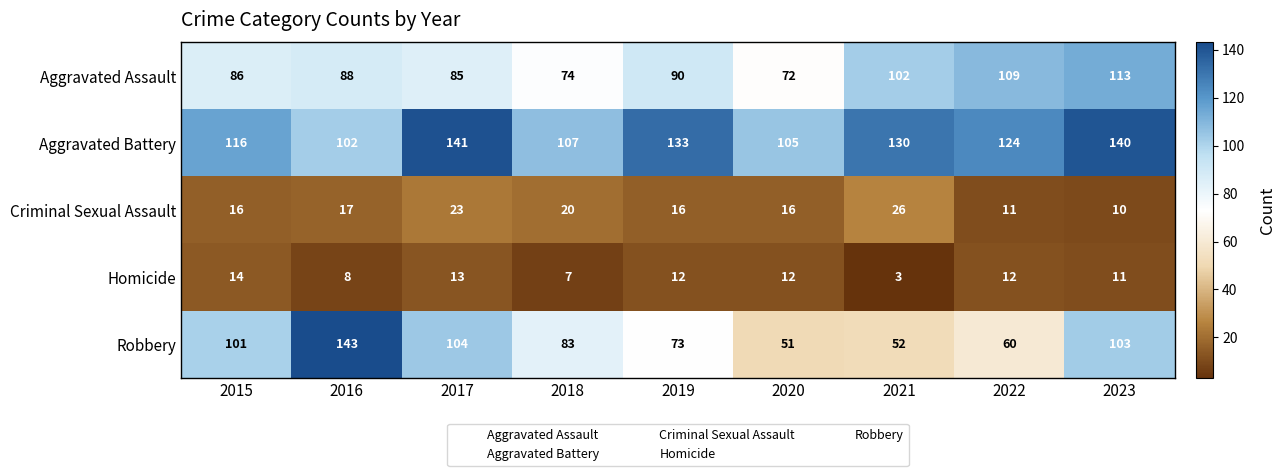

True or false: Homicide has a value of 4 at 2018.

False